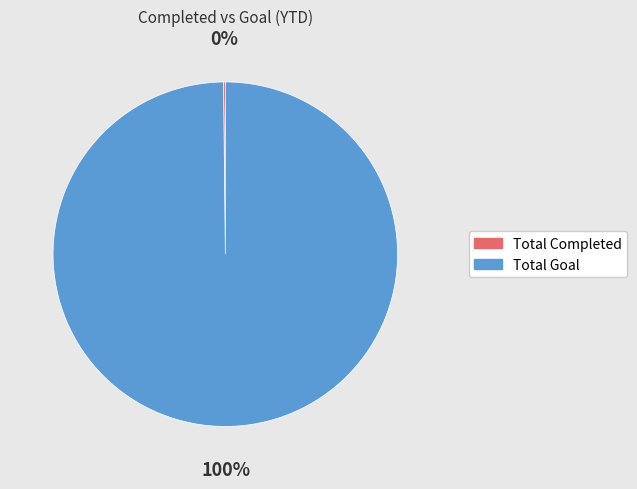

To the nearest percent, what percentage of the pie is Total Goal?

100%